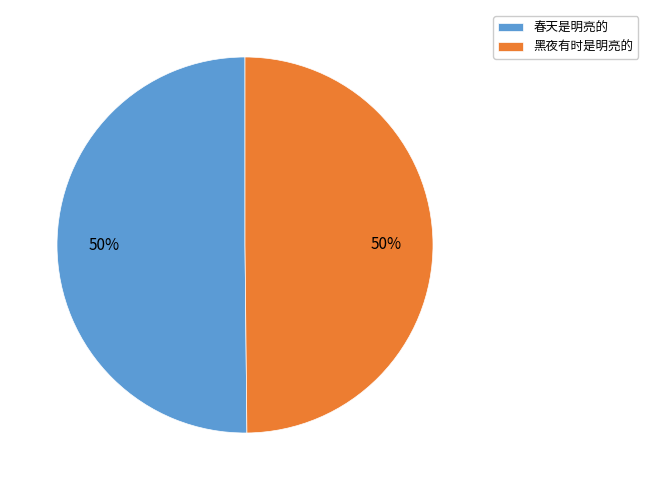

To the nearest percent, what portion does 春天是明亮的 represent?

50%